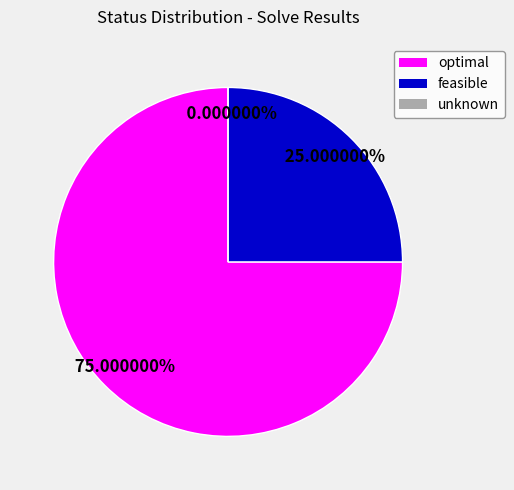

Which category has the biggest portion of the pie?

optimal